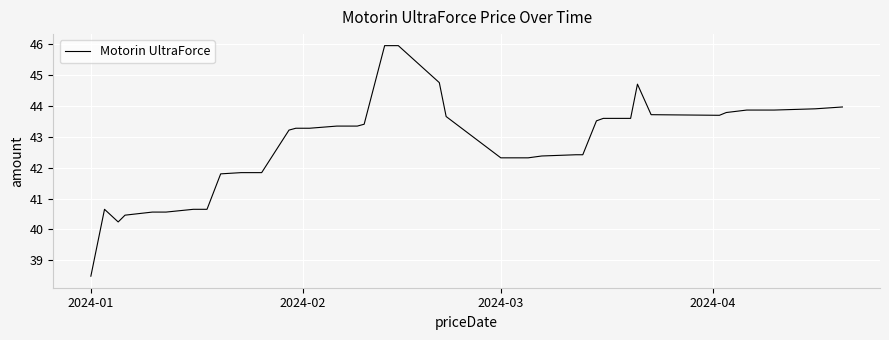

What is the maximum value shown in the chart?

46.0